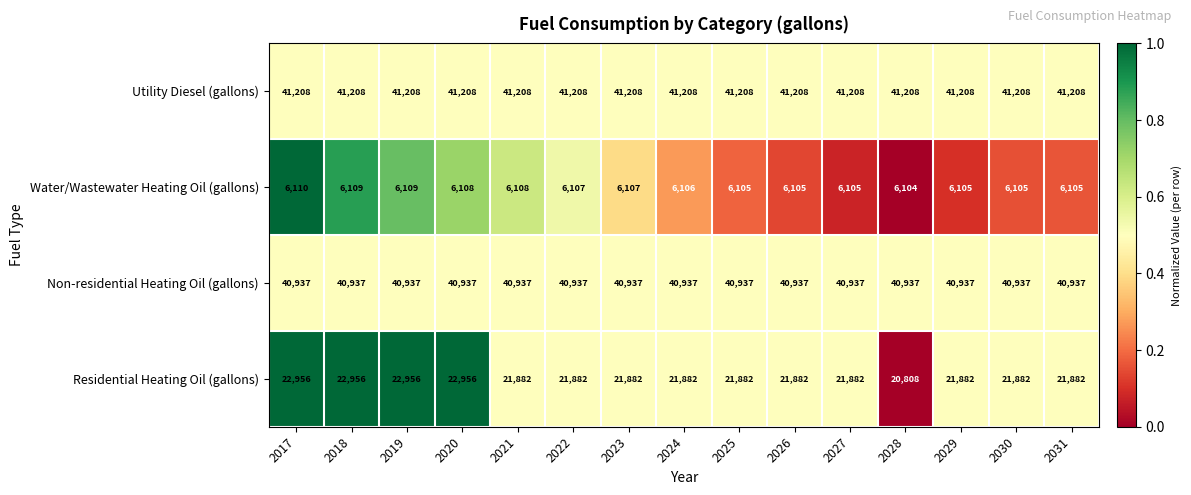

Which series has the largest total across all categories?

Utility Diesel (gallons)